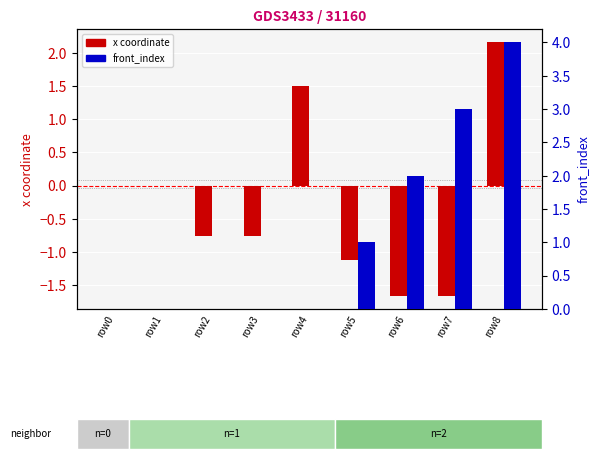

What is the difference between the front_index values at row0 and row6?

2.0